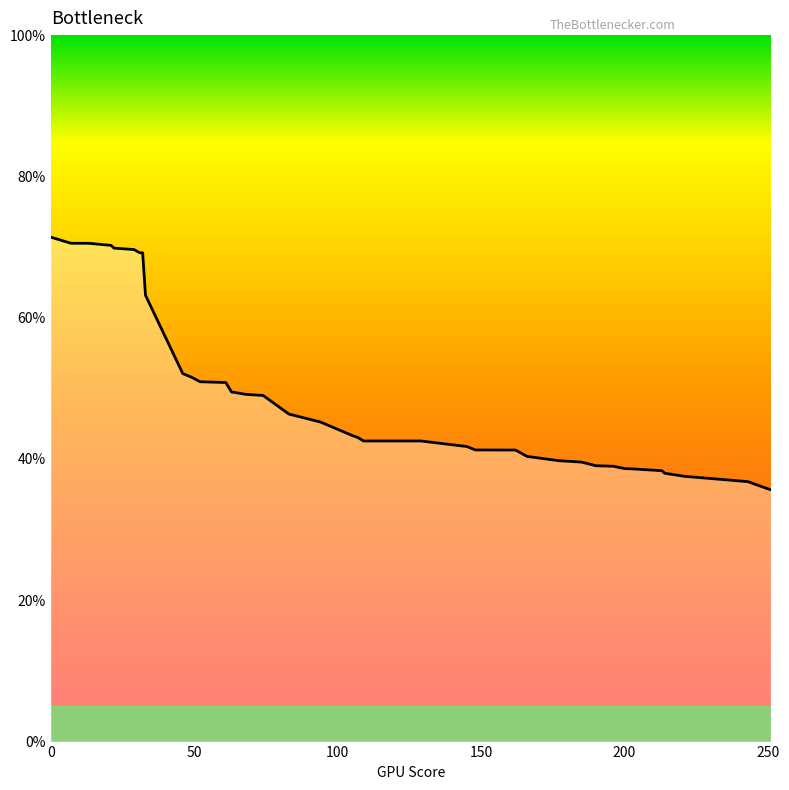

What is the greatest value displayed?

71.4